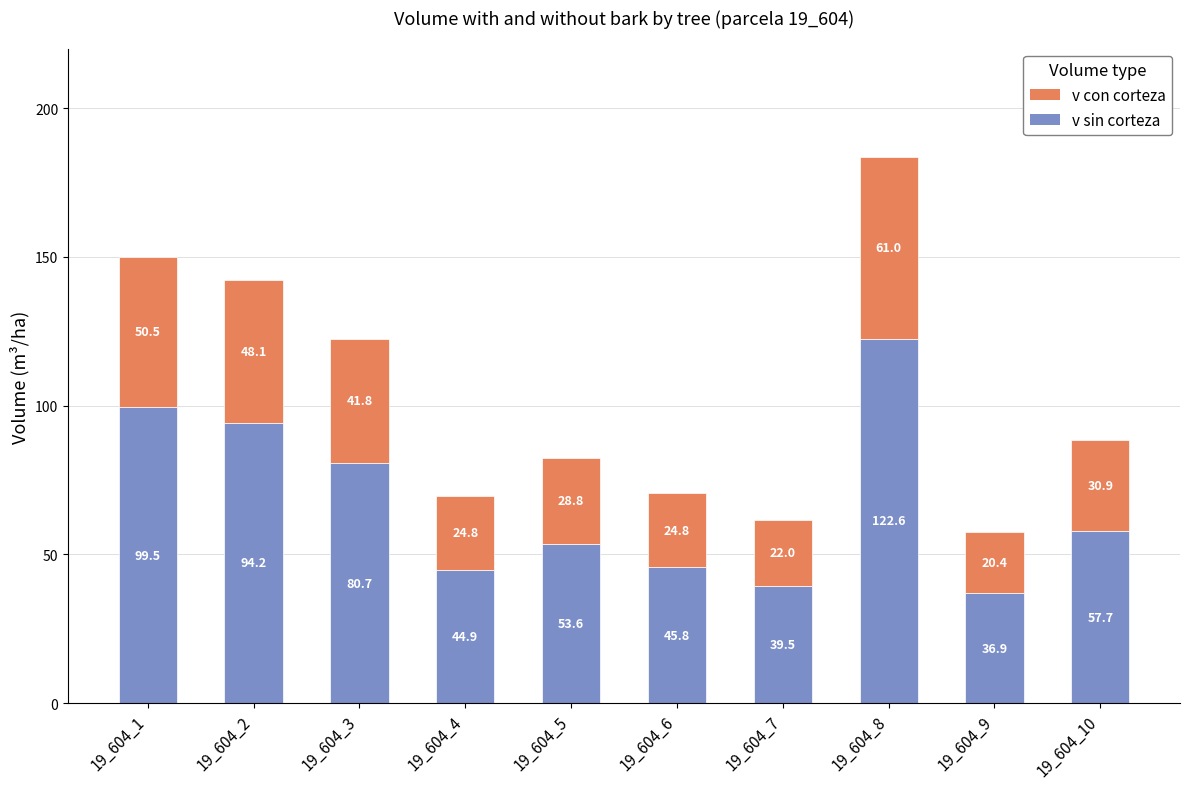

List the labels in order of v sin corteza value, smallest first.

19_604_9, 19_604_7, 19_604_4, 19_604_6, 19_604_5, 19_604_10, 19_604_3, 19_604_2, 19_604_1, 19_604_8